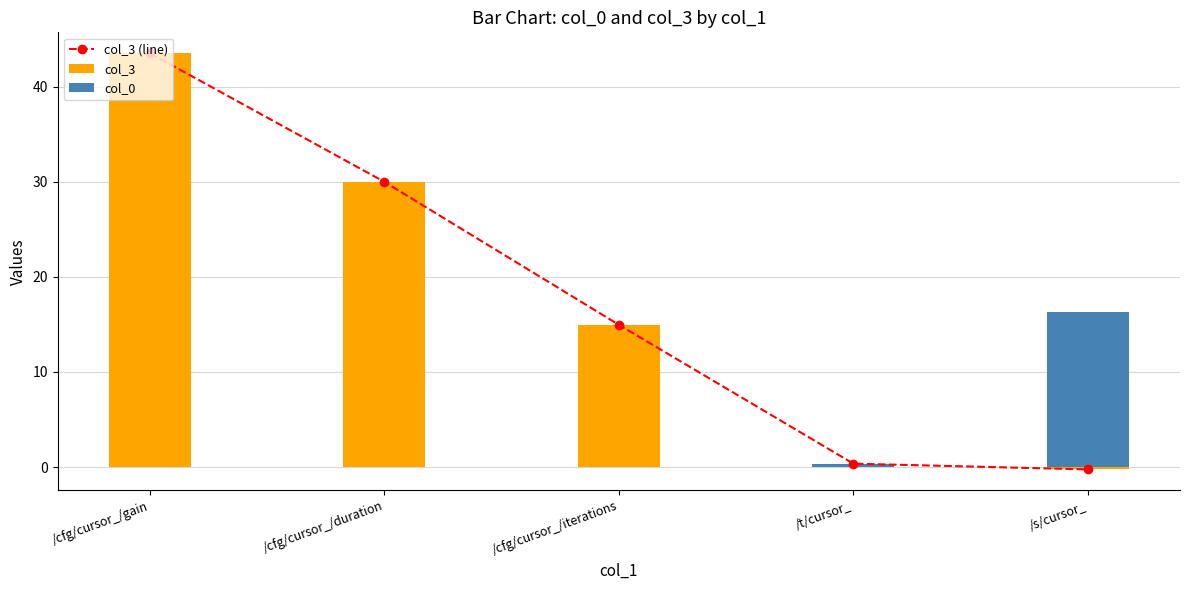

Is the value of col_3 at /cfg/cursor_/duration greater than the value of col_0 at /cfg/cursor_/iterations?

Yes